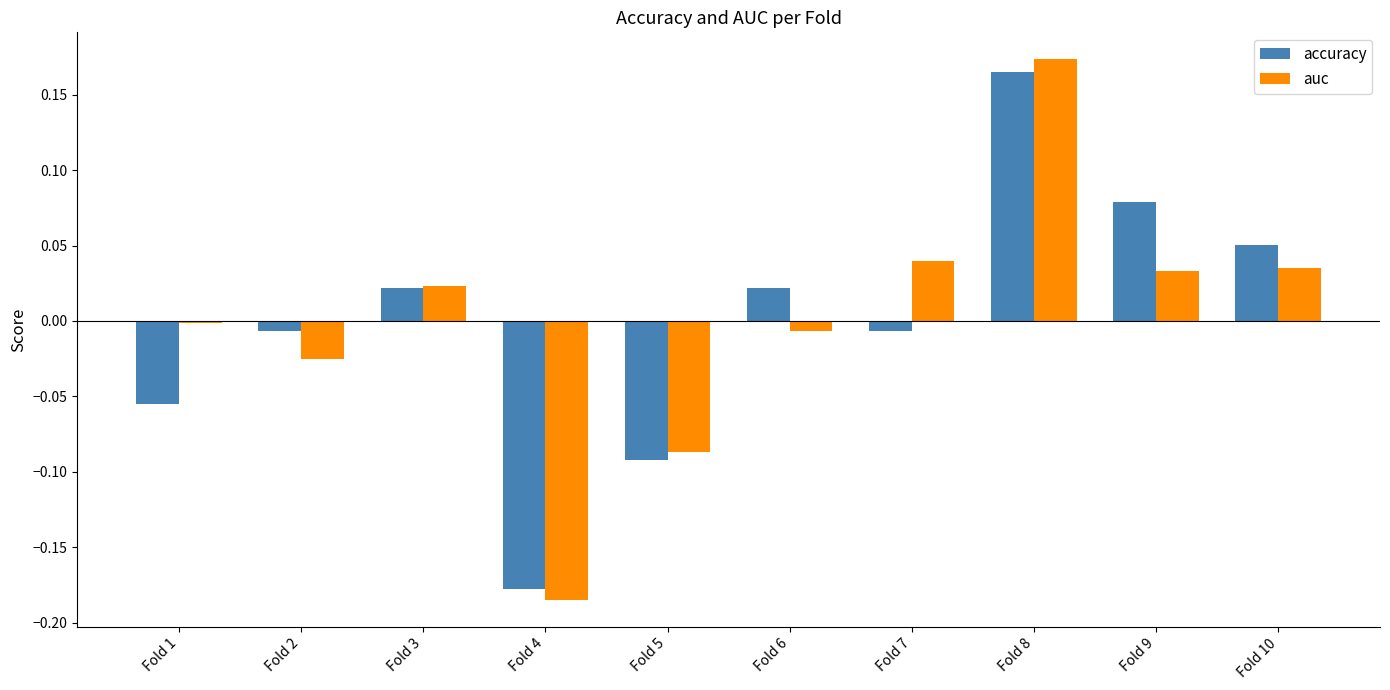

The auc series shows -0.0 at Fold 6. True or false?

True